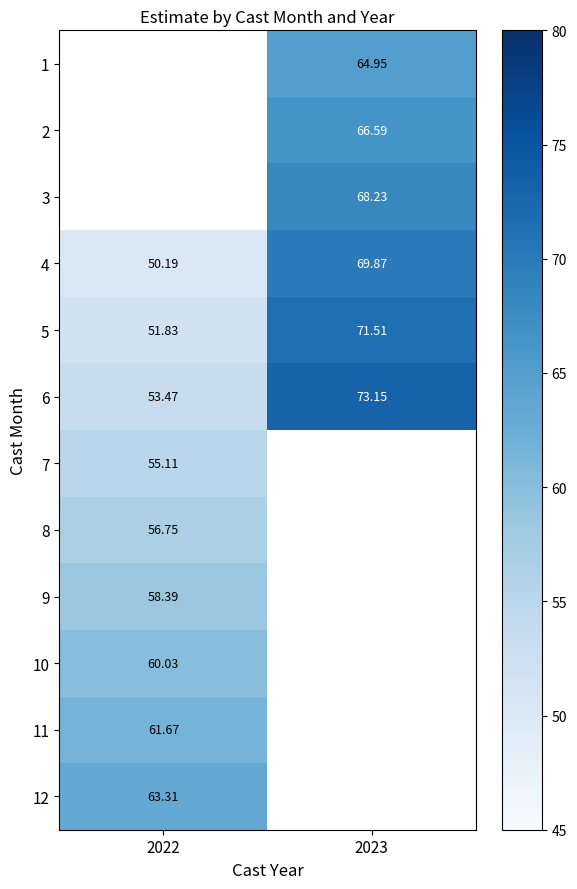

The 10 series shows 60.0 at 2022. True or false?

True